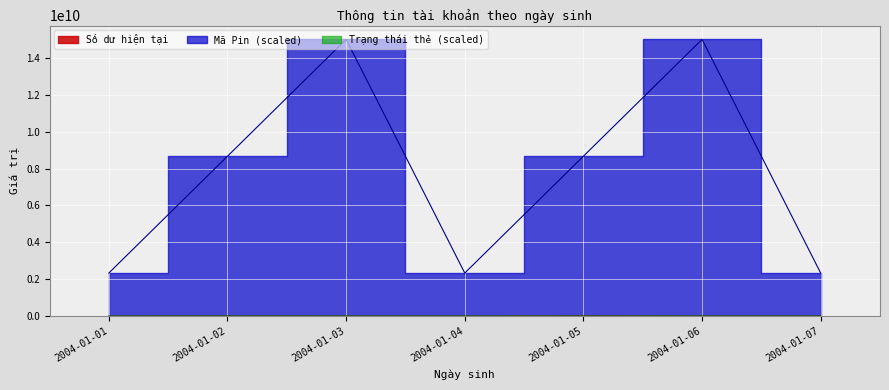

Reading right to left, what are all the values shown in this chart?

Số dư hiện tại: 10000.0	100000.0	10000000.0	10000.0	100000.0	1000000.0	100000.0
Mã Pin: 2338403041.8	15000000000.0	8669201520.9	2338403041.8	15000000000.0	8669201520.9	2338403041.8
Trạng thái thẻ: 0.0	1200000.0	1200000.0	0.0	1200000.0	1200000.0	1200000.0